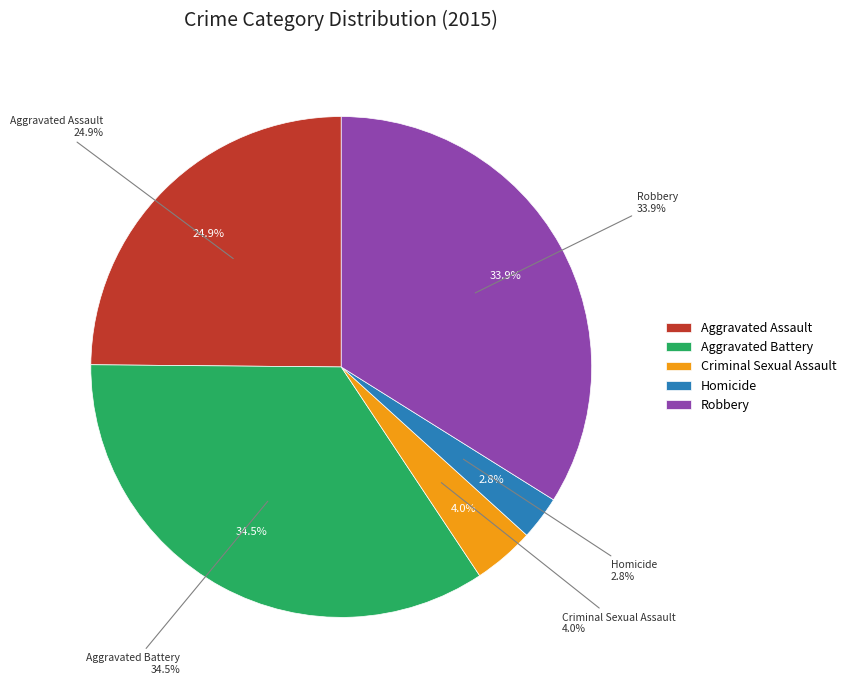

Rank the categories by value from highest to lowest.

Aggravated Battery, Robbery, Aggravated Assault, Criminal Sexual Assault, Homicide